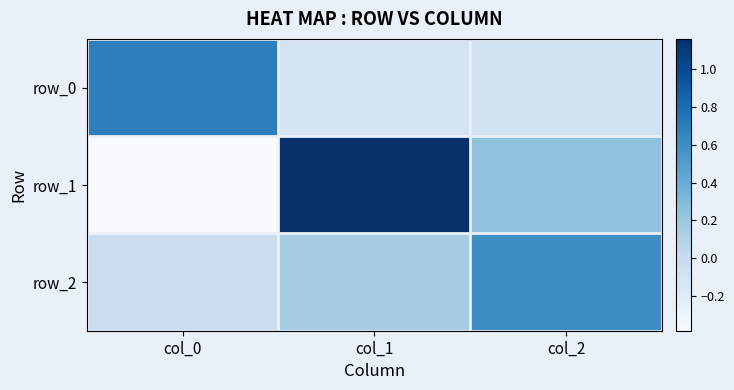

What is the sum of the row_0 values at col_1 and col_2?

-0.2